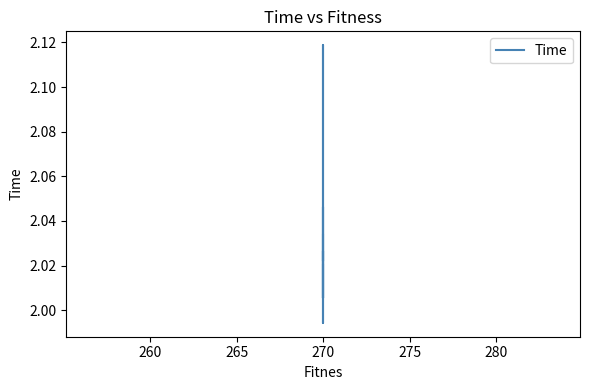

How many values are below 2?

1